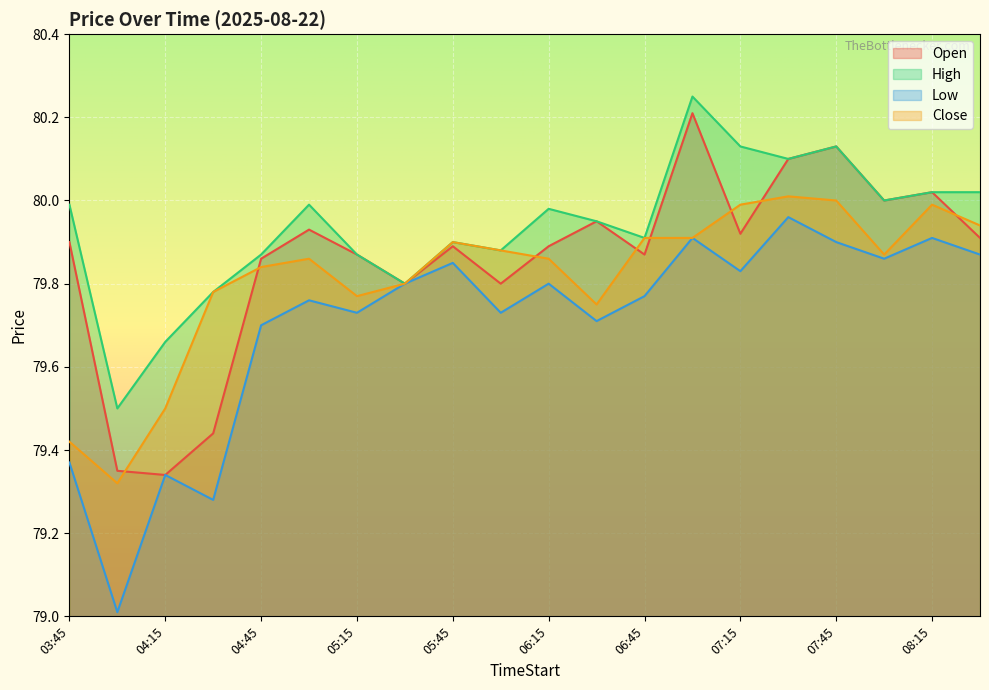

The Open series shows 52.8 at 04:45. True or false?

False